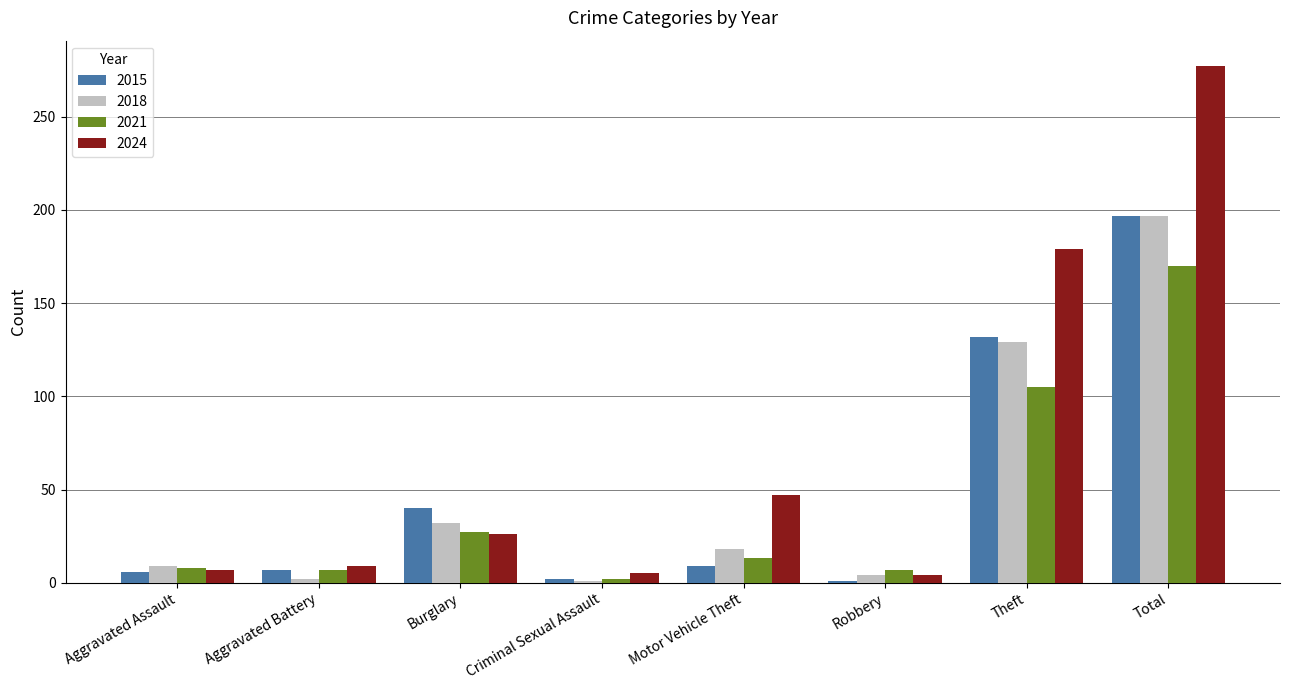

What is the spread (max minus min) of values at Theft?

74